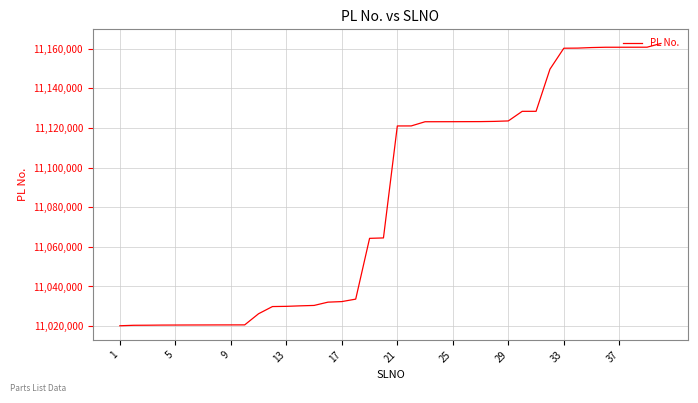

What is the maximum value shown in the chart?

11162636